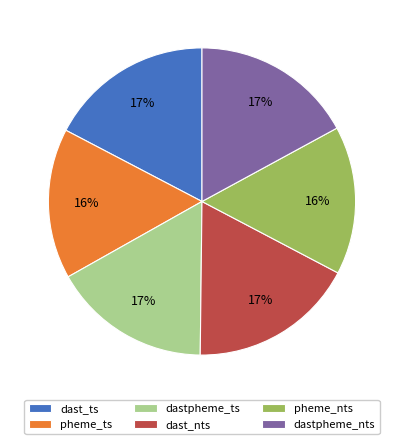

Combined, do dastpheme_nts and pheme_ts account for over 50%?

No